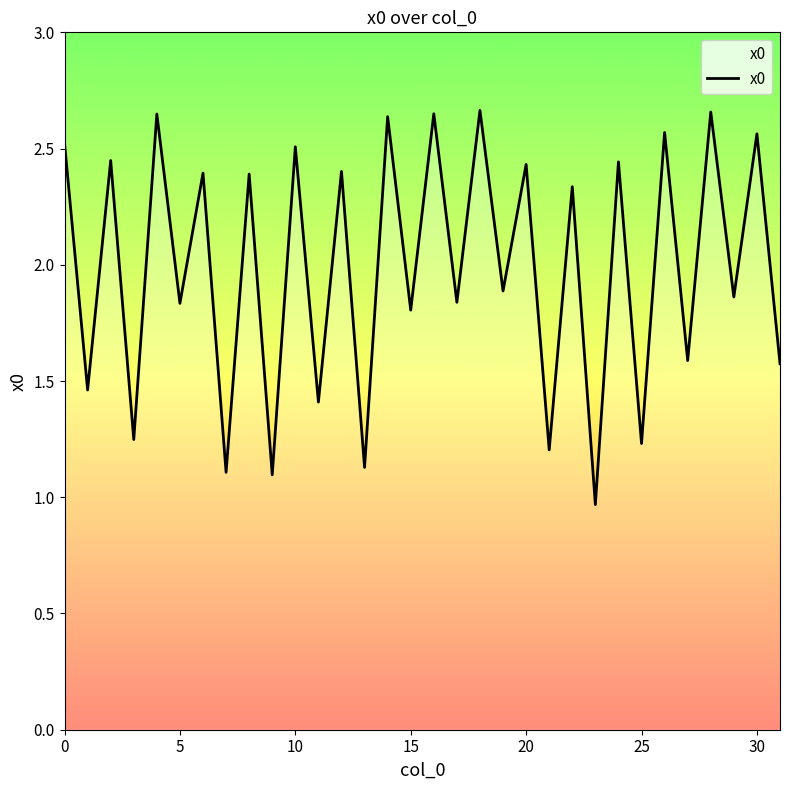

True or false: there are more than 1 points higher than both neighbors.

True